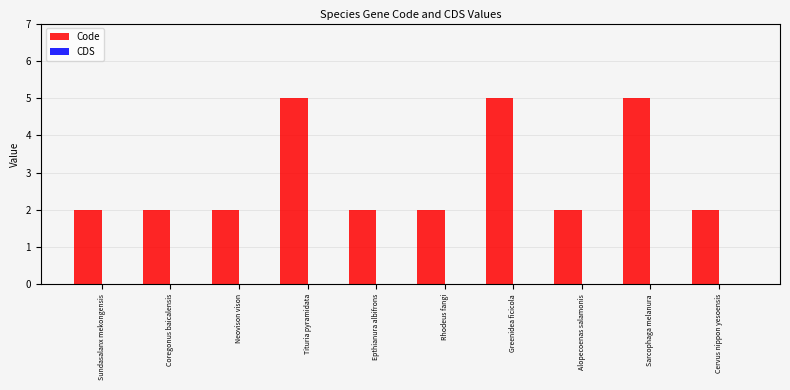

What position from the left is Neovison vison?

3